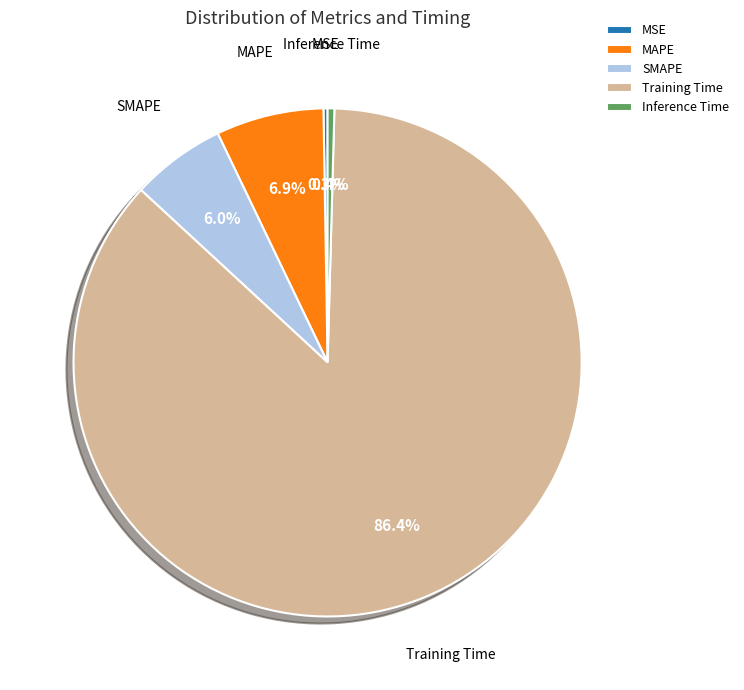

Is it true that MAPE is 1% of the pie?

False